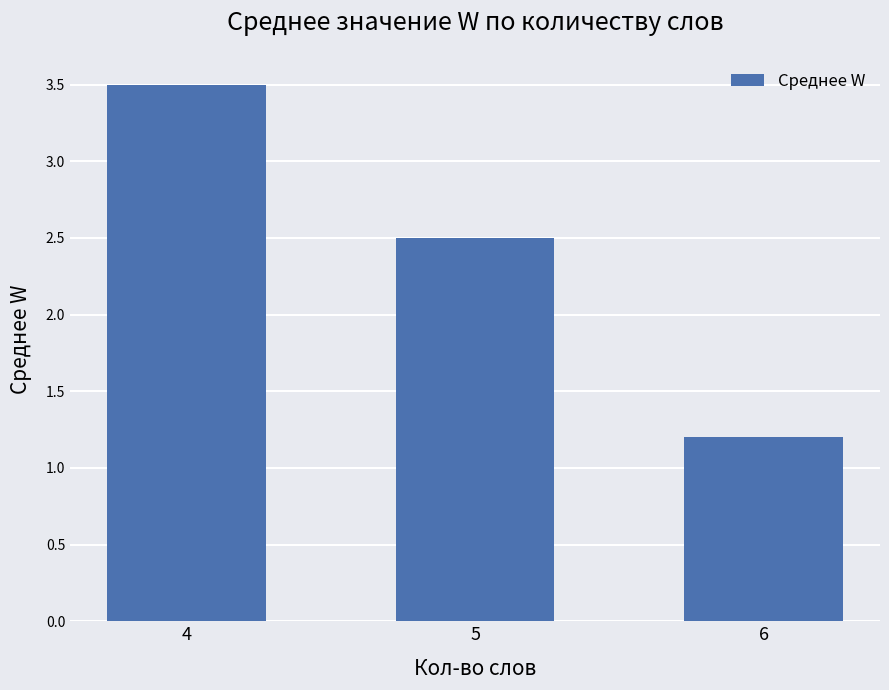

Which category has the lowest value across all series?

6